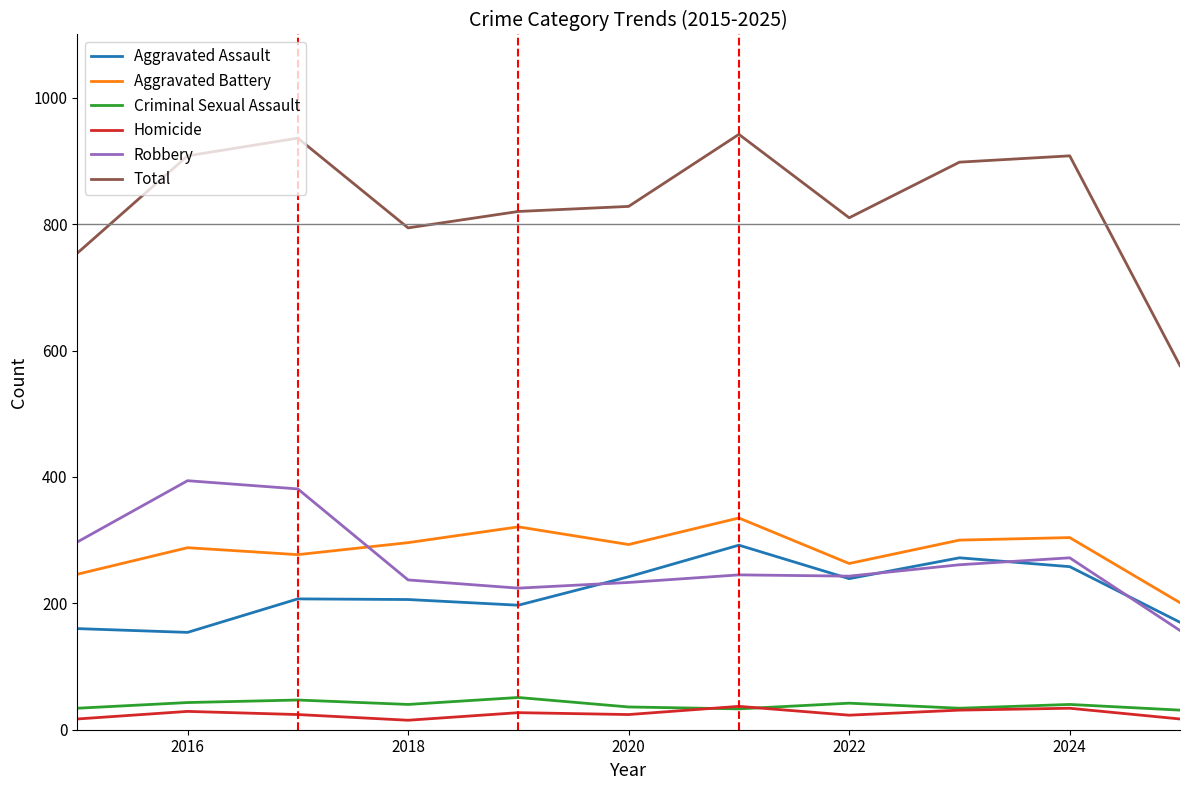

True or false: Criminal Sexual Assault and Aggravated Battery cross at least once.

False